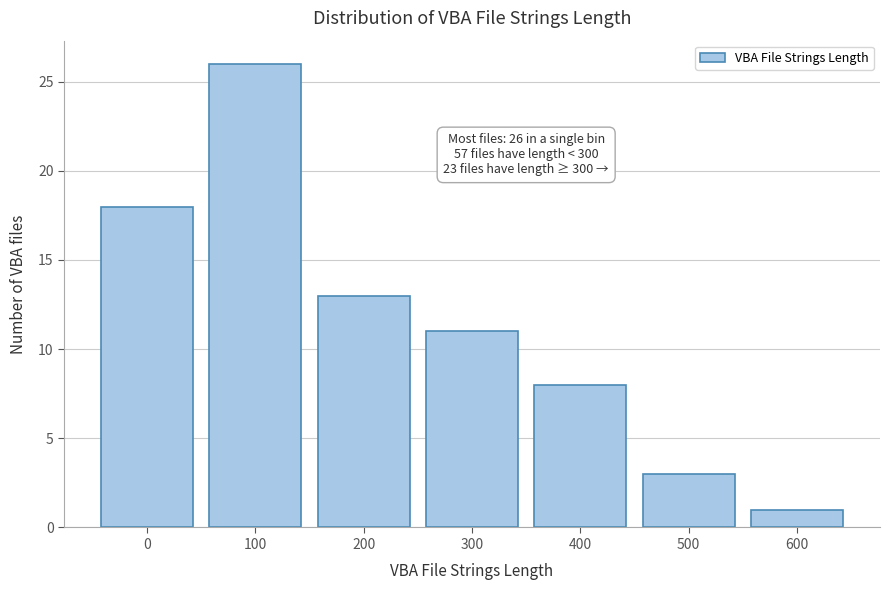

Reading left to right, transcribe all the data shown in this chart.

18	26	13	11	8	3	1